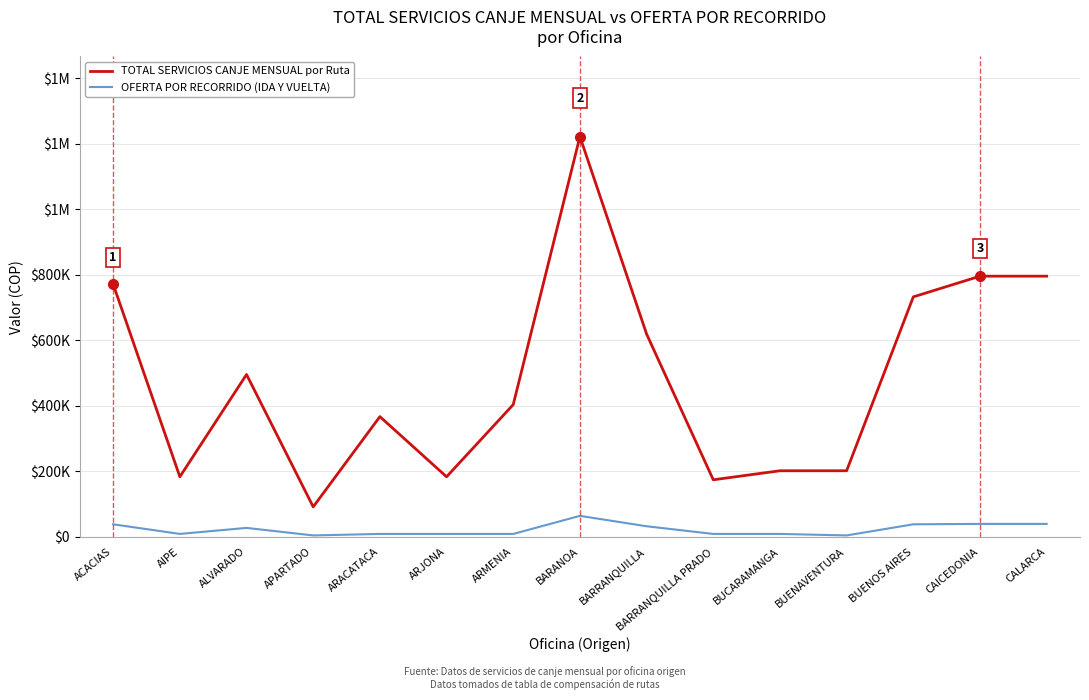

Is this an area chart (filled region under the line)?

No